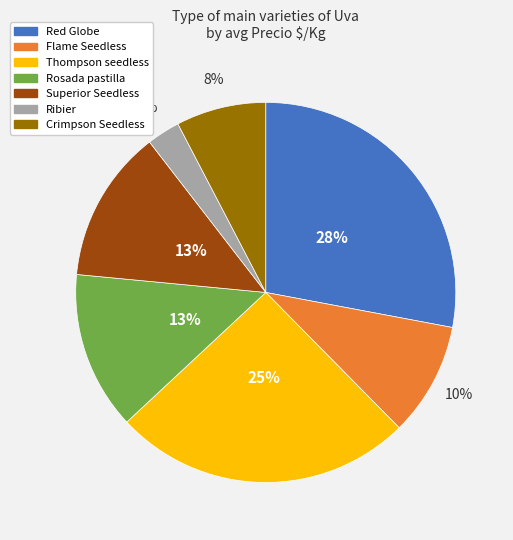

Combined, do Crimpson Seedless and Red Globe account for over 50%?

No